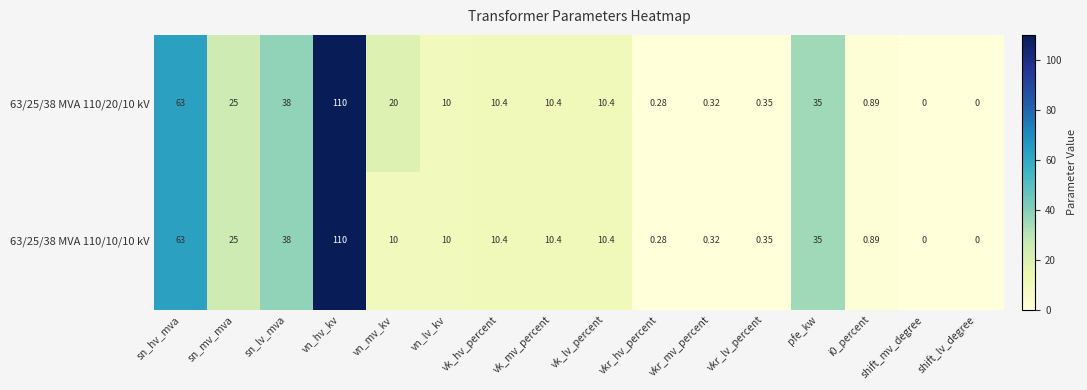

Is the value of 63/25/38 MVA 110/10/10 kV at vn_hv_kv greater than the value of 63/25/38 MVA 110/20/10 kV at vn_mv_kv?

Yes